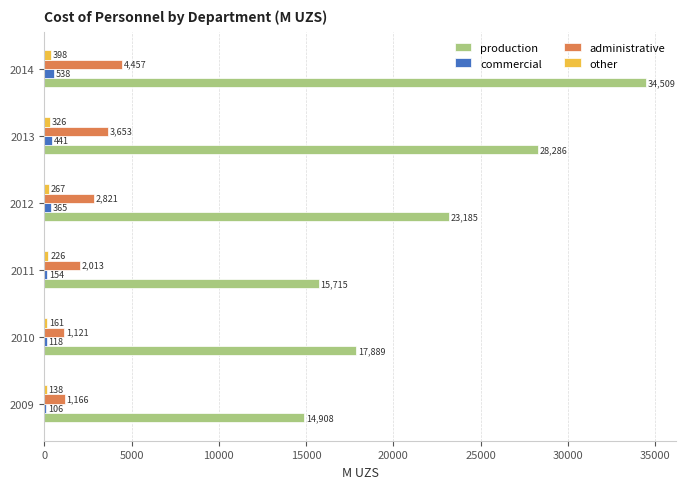

Where is commercial nearest to the value 322?

2012